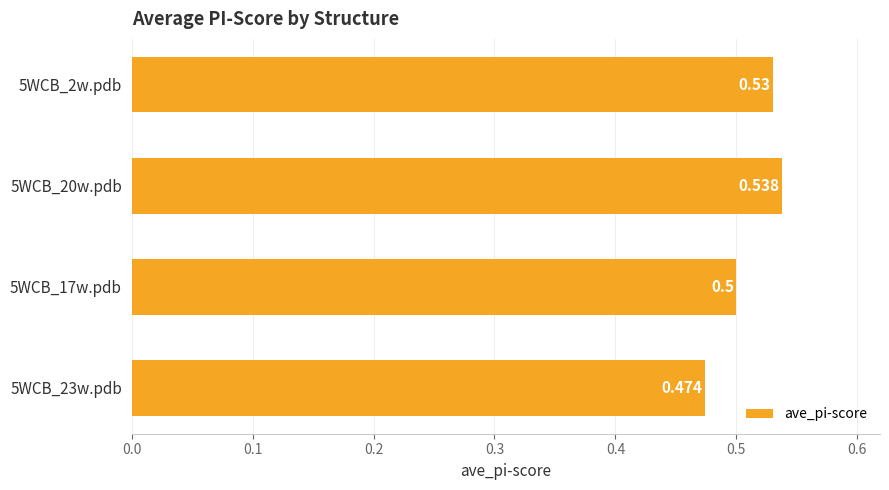

What is the difference between the maximum and minimum values?

0.1